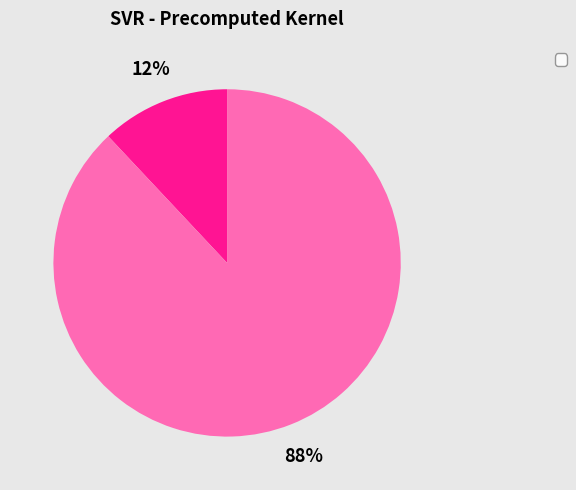

To the nearest percent, what is the difference between the largest and smallest slice percentages?

76%